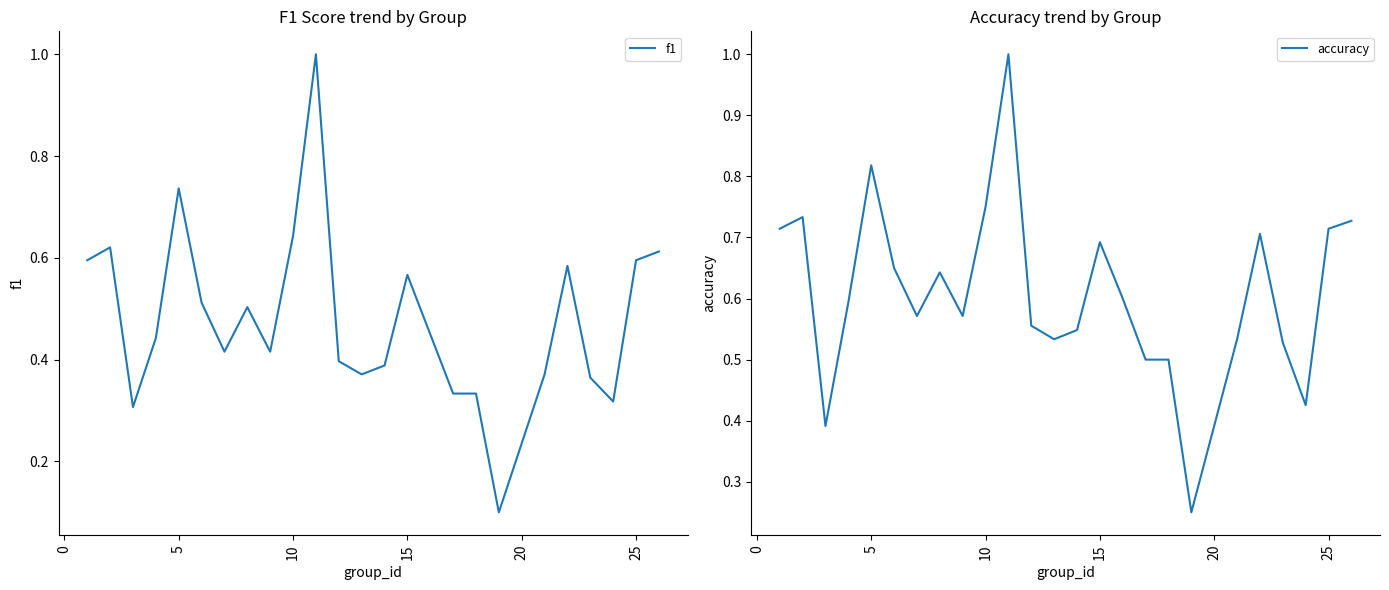

What is the highest value of the f1 series?

1.0